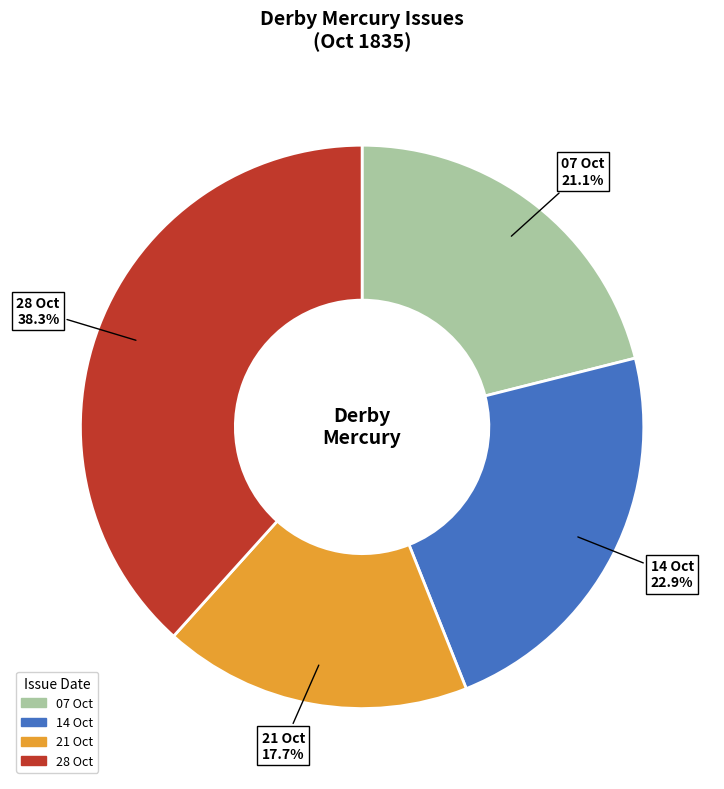

Is there any slice that represents more than half of the pie?

No